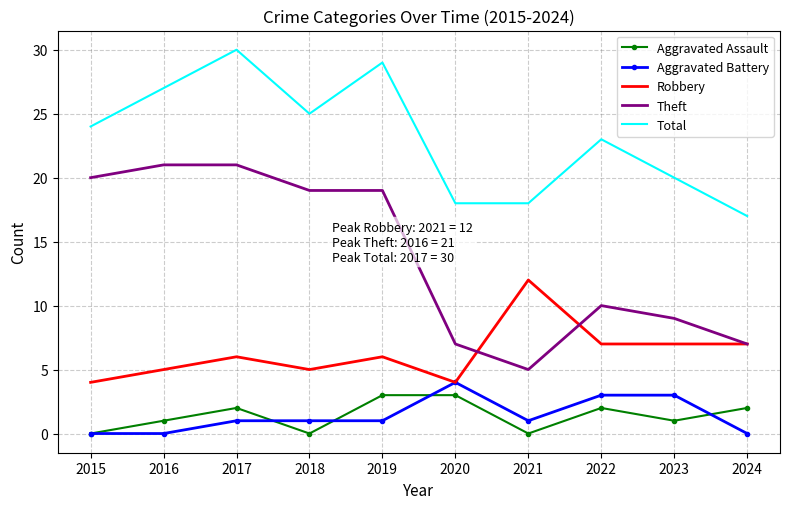

True or false: Aggravated Battery and Theft cross at least once.

False